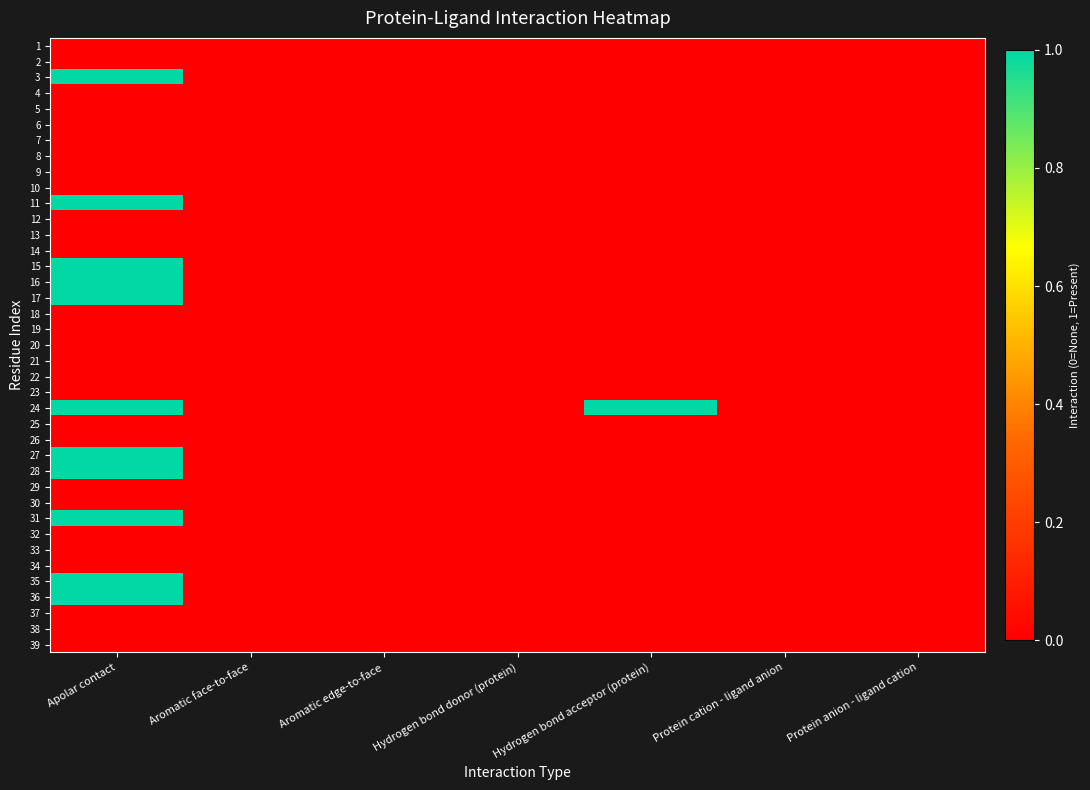

At how many categories does at least one series exceed 0?

2